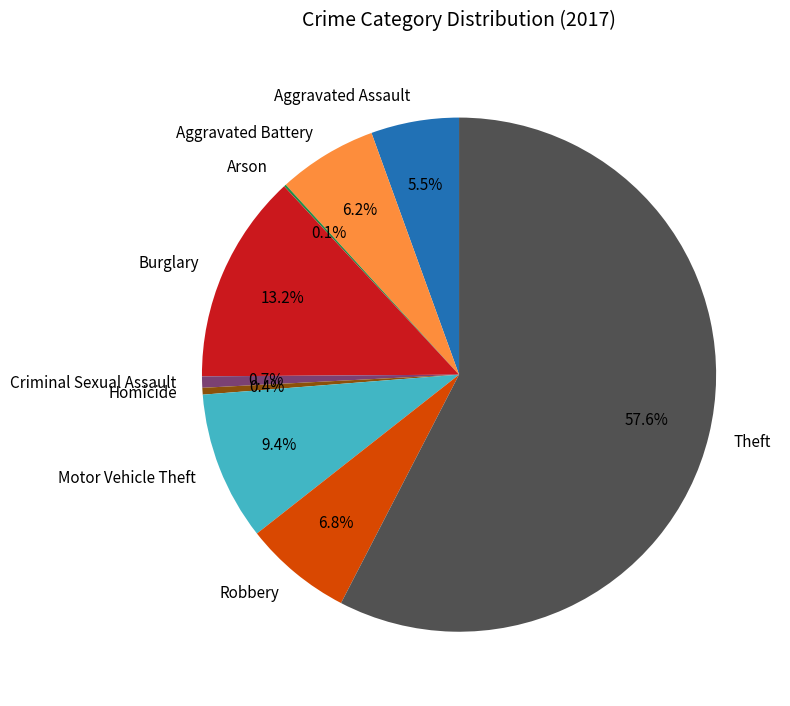

Which category has the biggest portion of the pie?

Theft